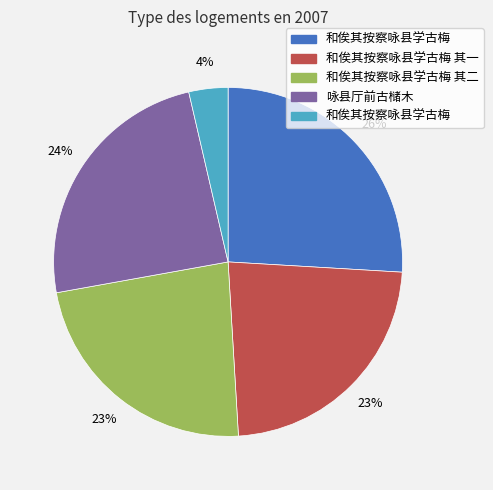

To the nearest percent, what is the average slice percentage?

20%